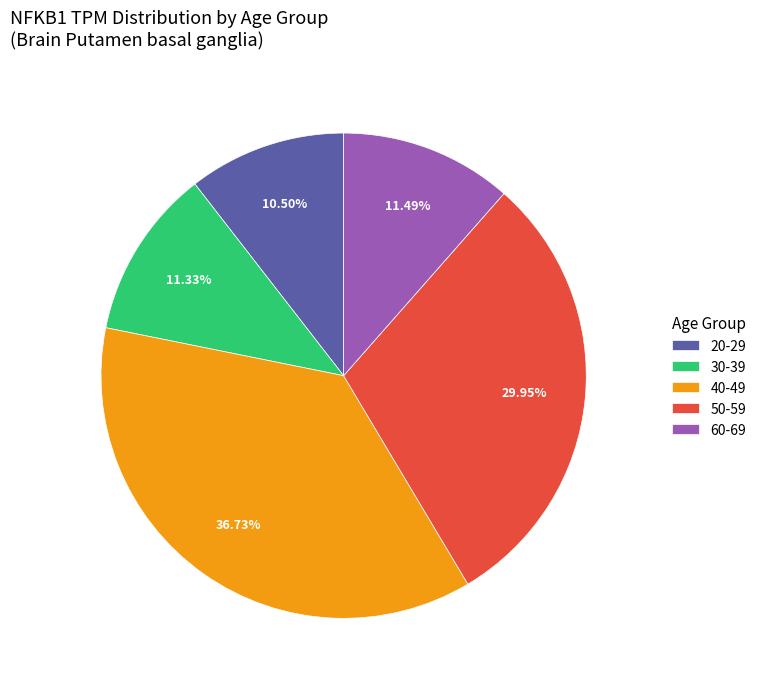

Do 40-49 and 20-29 together represent more than half of the pie?

No